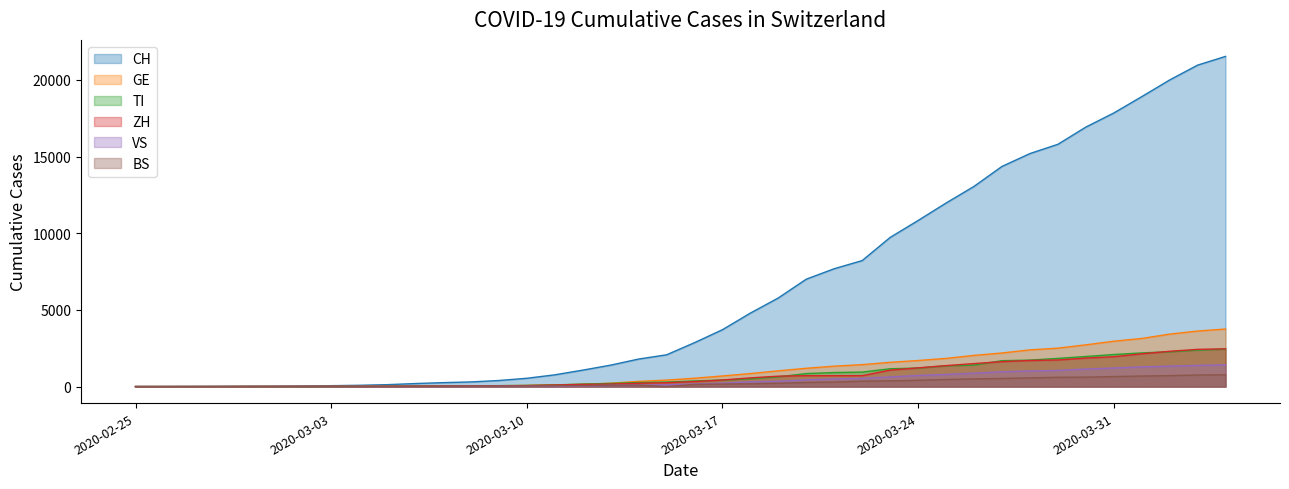

True or false: CH has a value of 257 at 2020-03-07.

True